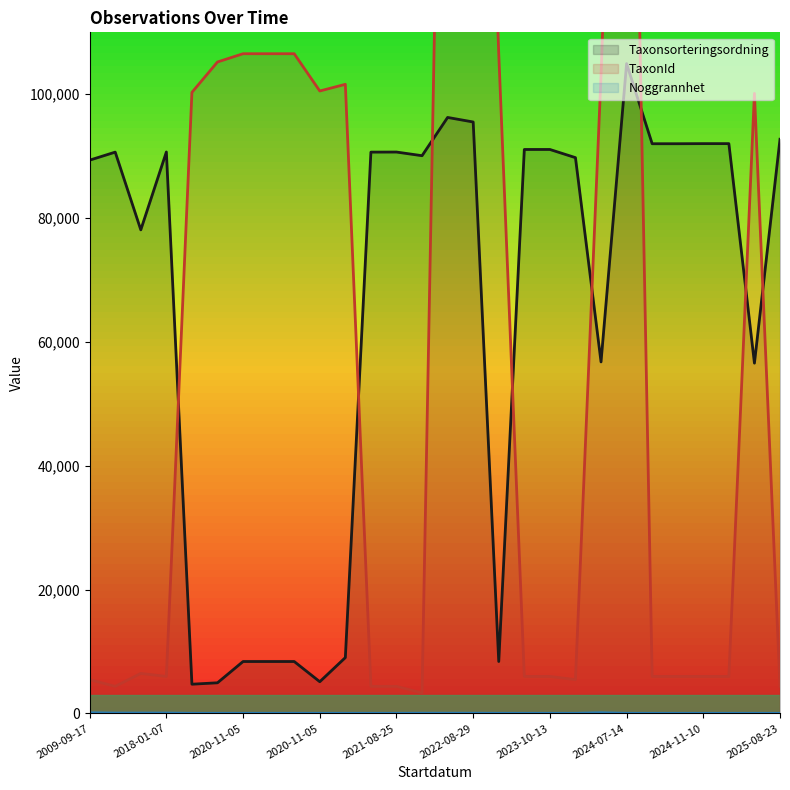

Which series has the largest total across all categories?

Taxonsorteringsordning